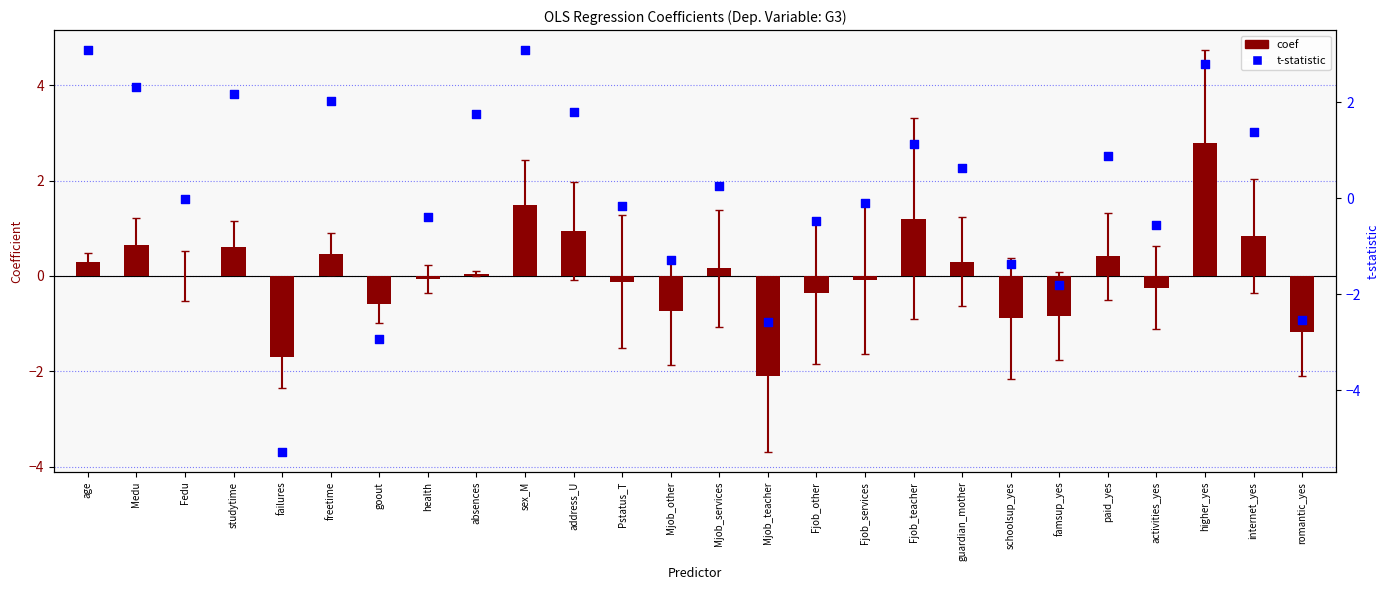

At which category is the sum across all series the highest?

higher_yes